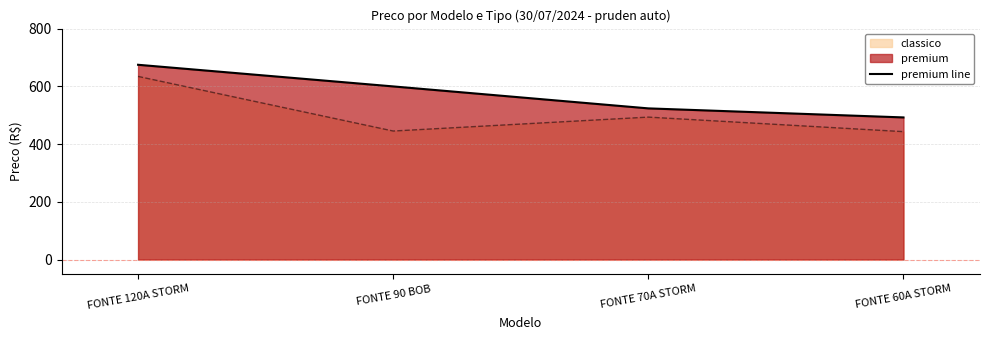

How many data points are less than 599?

2